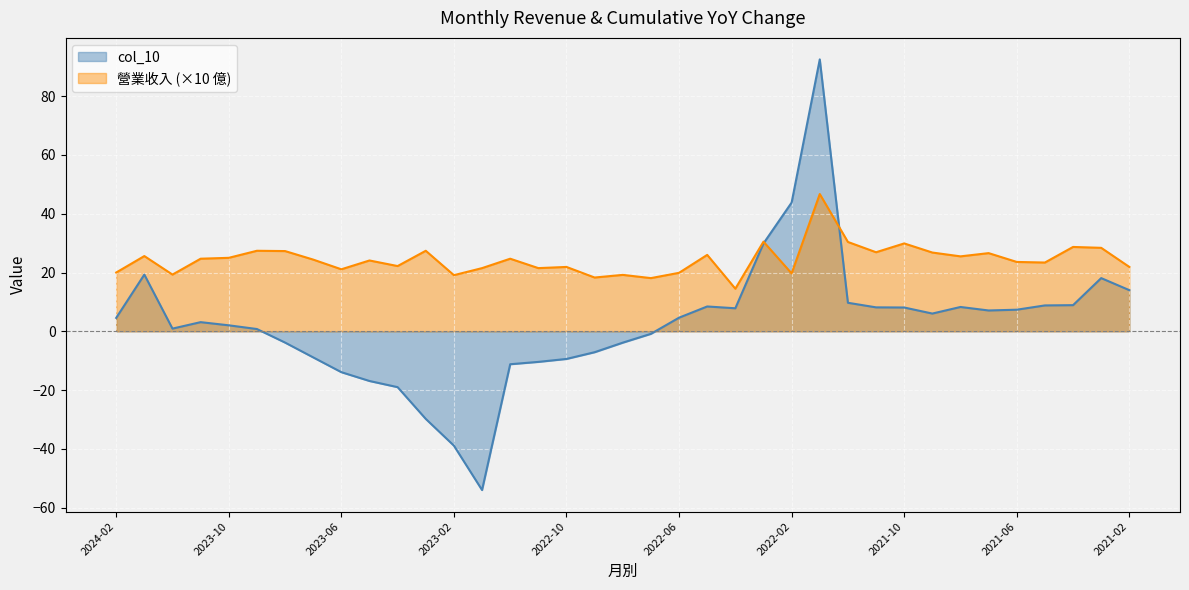

What is the difference between the col_10 values at 2021-08 and 2023-10?

6.2